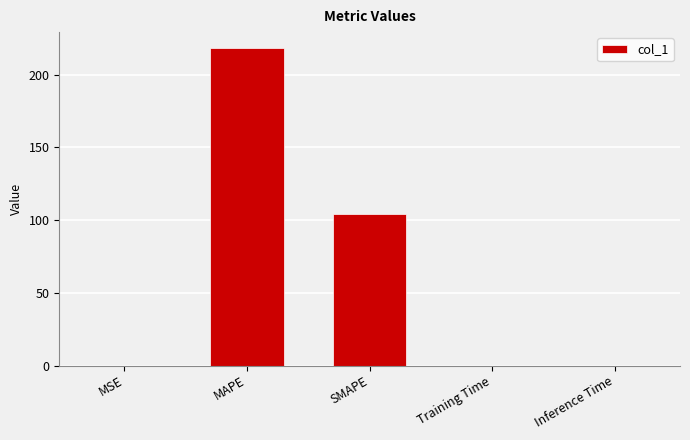

How many data points does each series have?

5